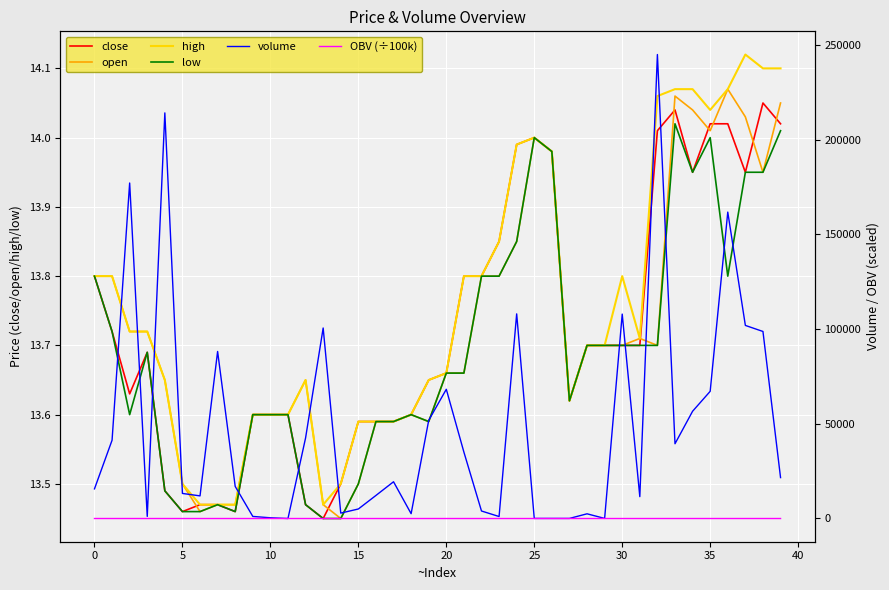

After their last crossing, which series has the higher values: close or open?

open